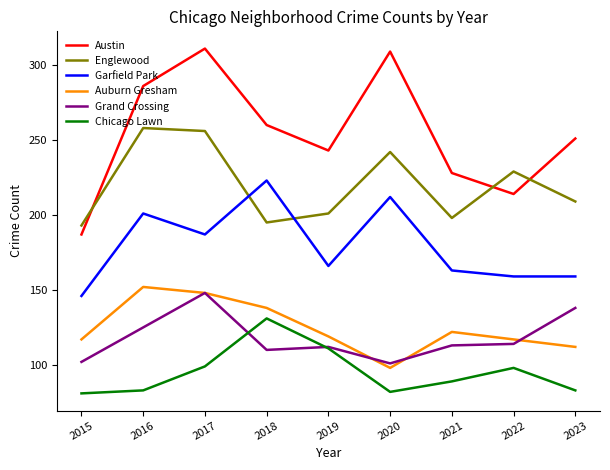

What is the difference between the highest and lowest values at 2017?

212